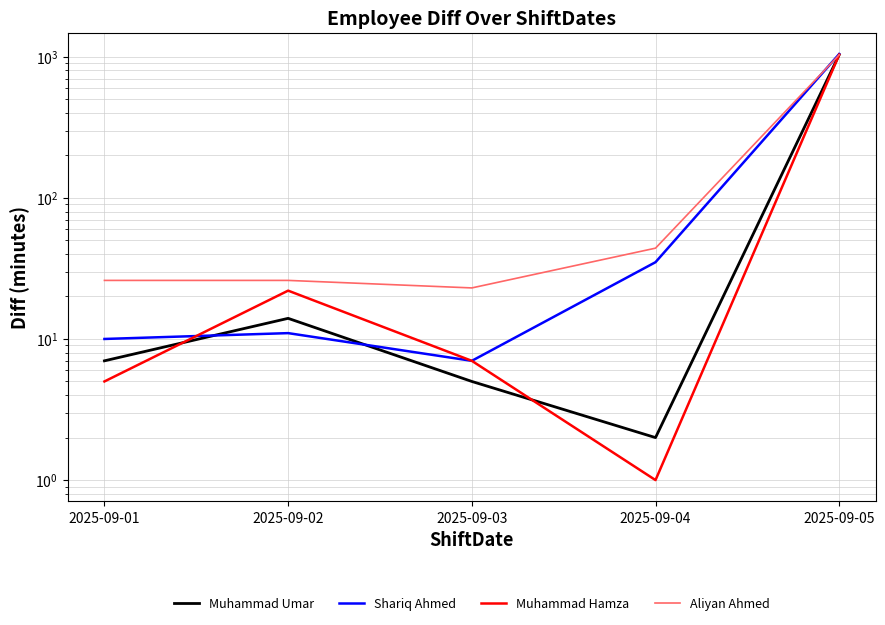

At how many categories does at least one series exceed 54?

1